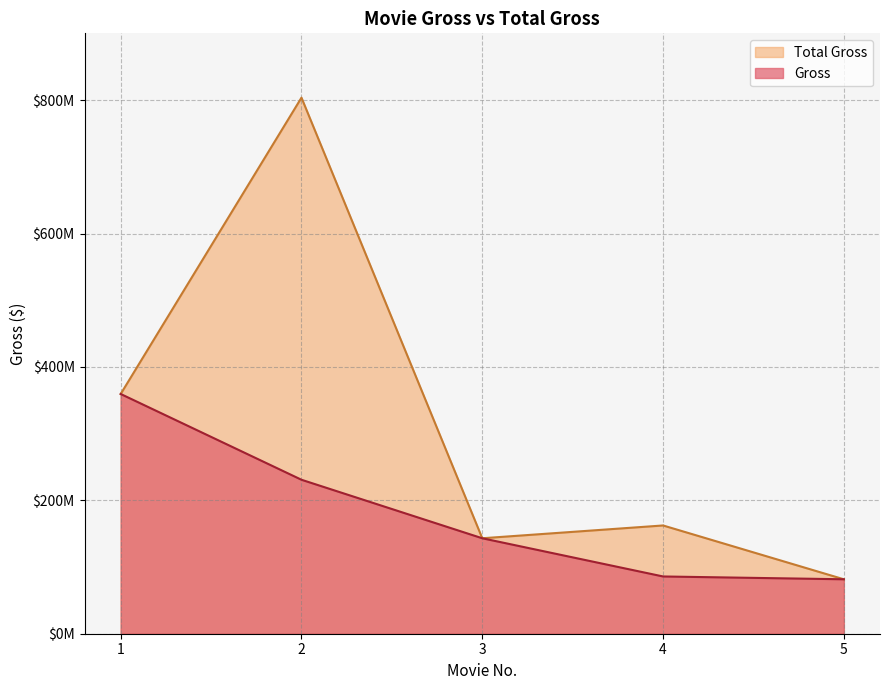

The value of Total Gross at 2 is 476615225. True or false?

False